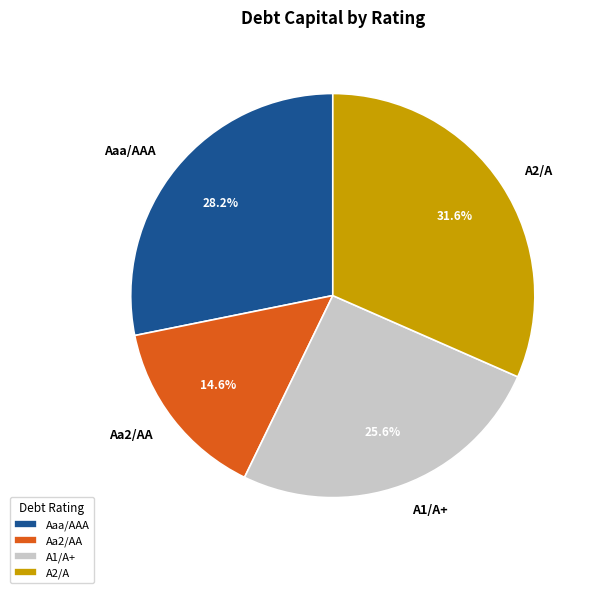

What percentage do Aa2/AA and A1/A+ together represent?

40.2%